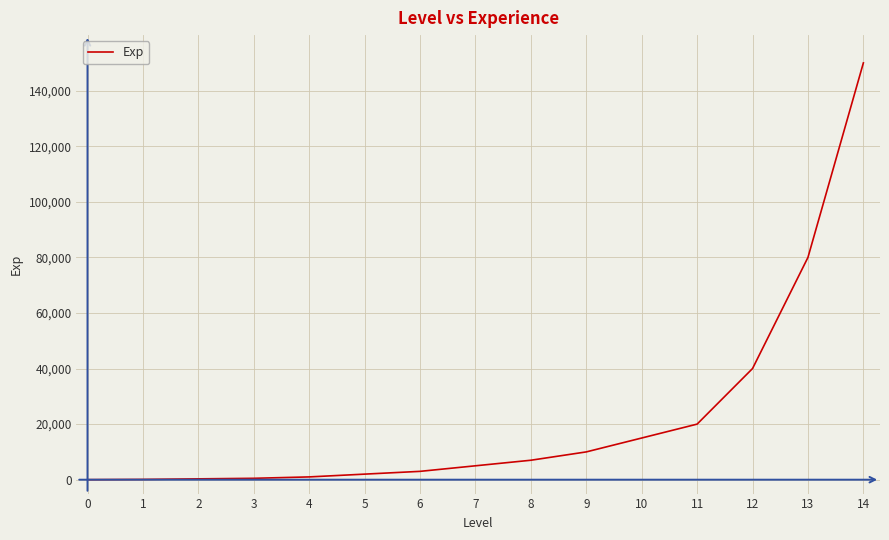

What is the greatest value displayed?

150000